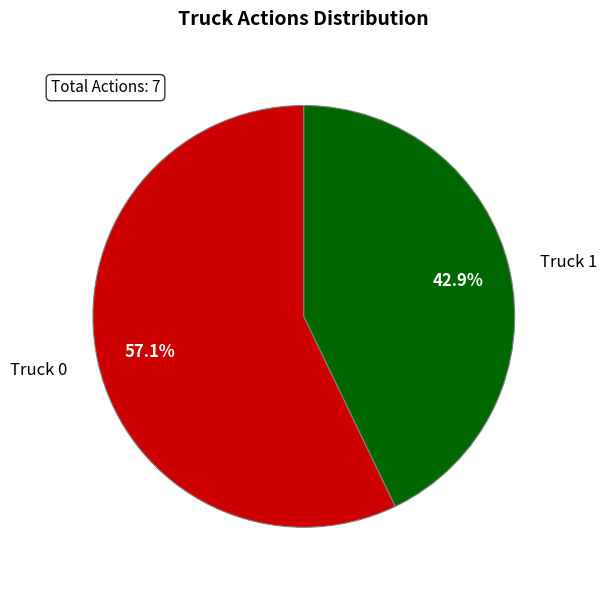

How many slices are in this pie chart?

2